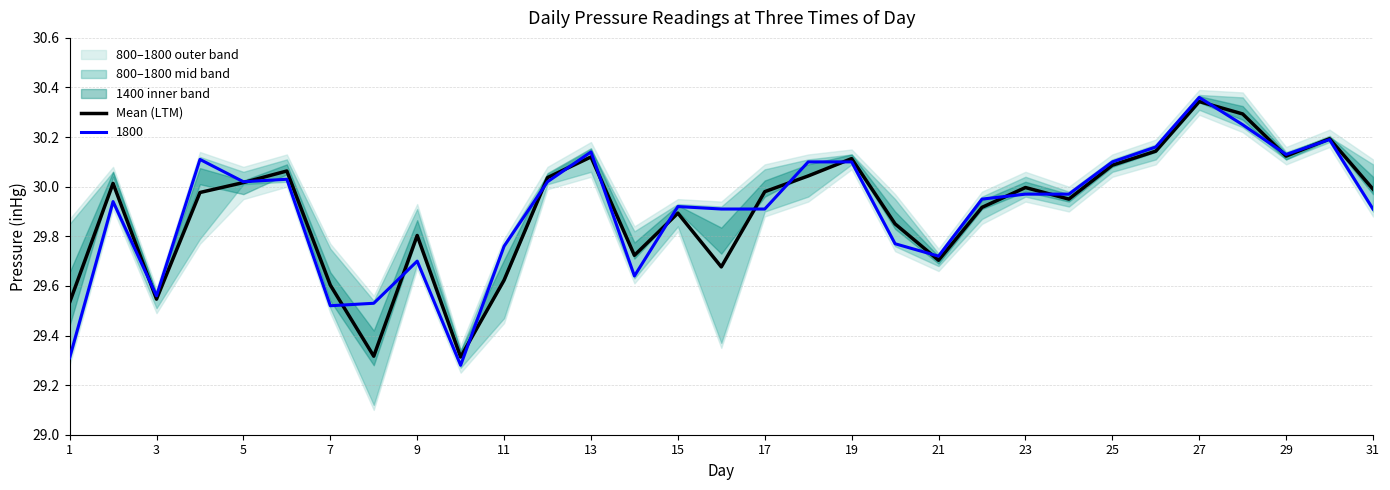

What is the minimum value shown in the chart?

29.3